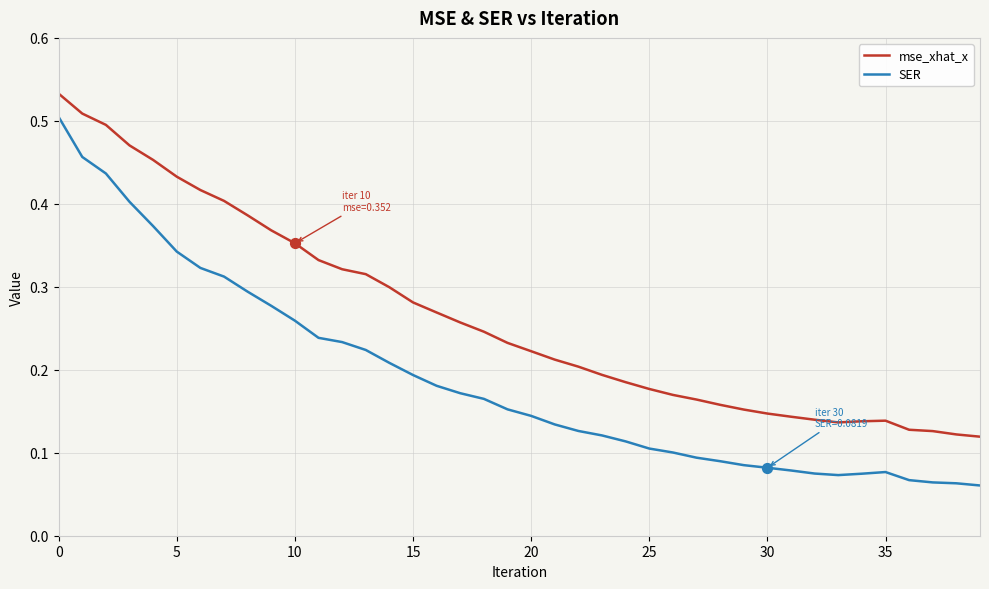

Which series has the largest range (max minus min)?

SER